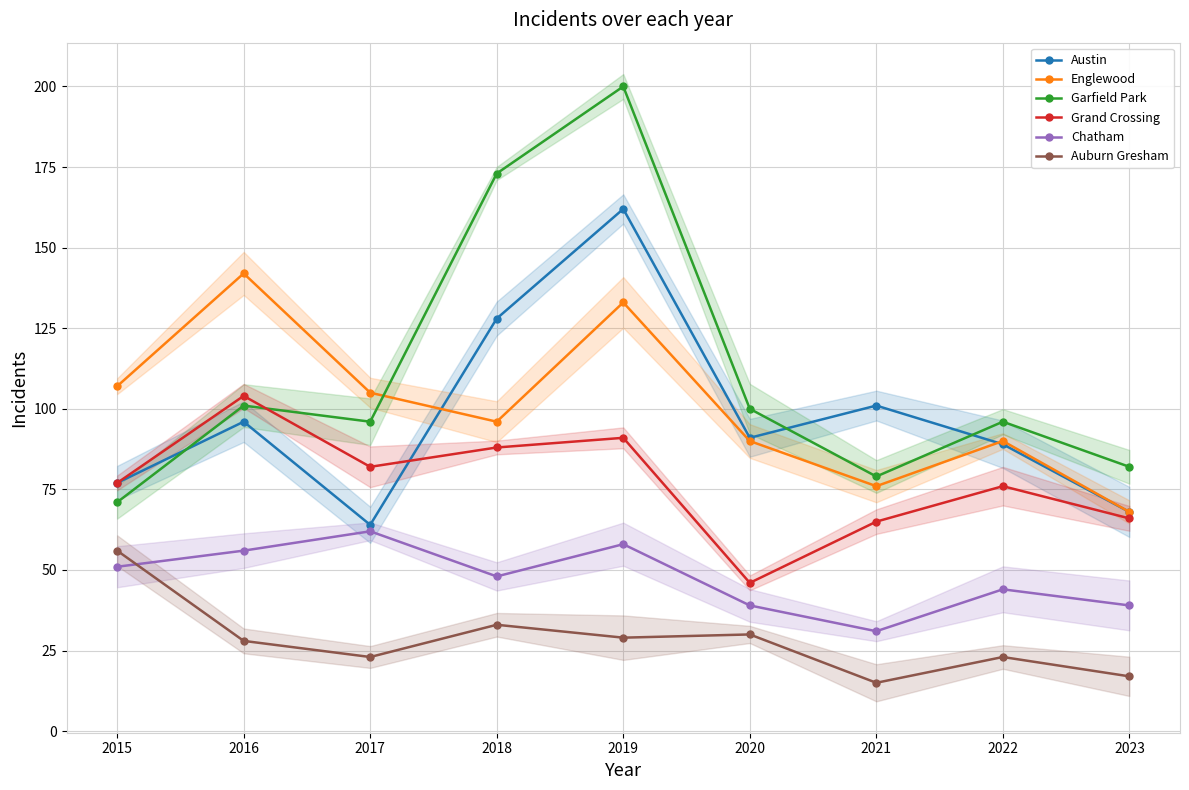

Reading left to right, what are all the values shown in this chart?

Austin: 2015=77	2016=96	2017=64	2018=128	2019=162	2020=91	2021=101	2022=89	2023=68
Englewood: 2015=107	2016=142	2017=105	2018=96	2019=133	2020=90	2021=76	2022=90	2023=68
Garfield Park: 2015=71	2016=101	2017=96	2018=173	2019=200	2020=100	2021=79	2022=96	2023=82
Grand Crossing: 2015=77	2016=104	2017=82	2018=88	2019=91	2020=46	2021=65	2022=76	2023=66
Chatham: 2015=51	2016=56	2017=62	2018=48	2019=58	2020=39	2021=31	2022=44	2023=39
Auburn Gresham: 2015=56	2016=28	2017=23	2018=33	2019=29	2020=30	2021=15	2022=23	2023=17